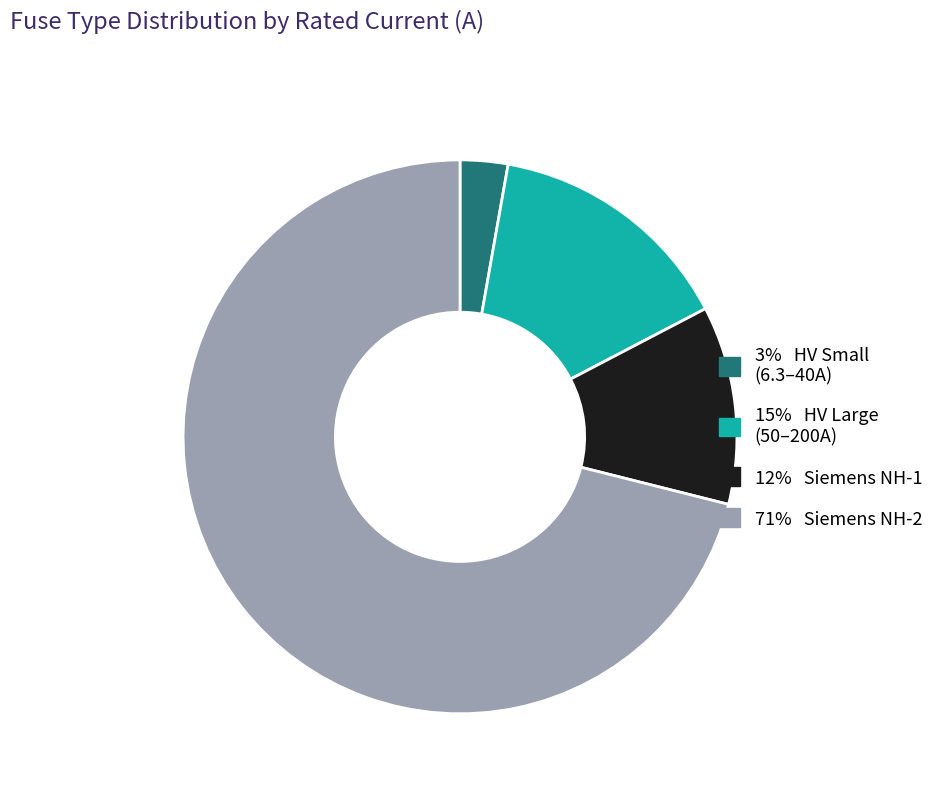

Count the number of slices in the pie.

4